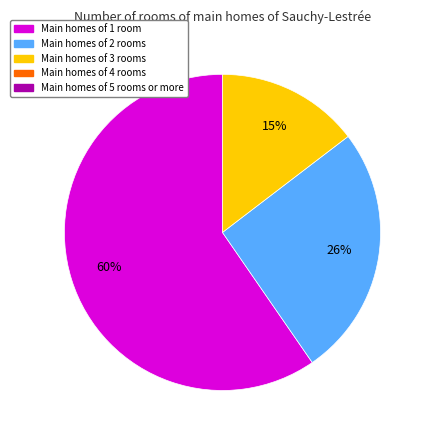

To the nearest percent, what is the difference between the largest and smallest slice percentages?

45%